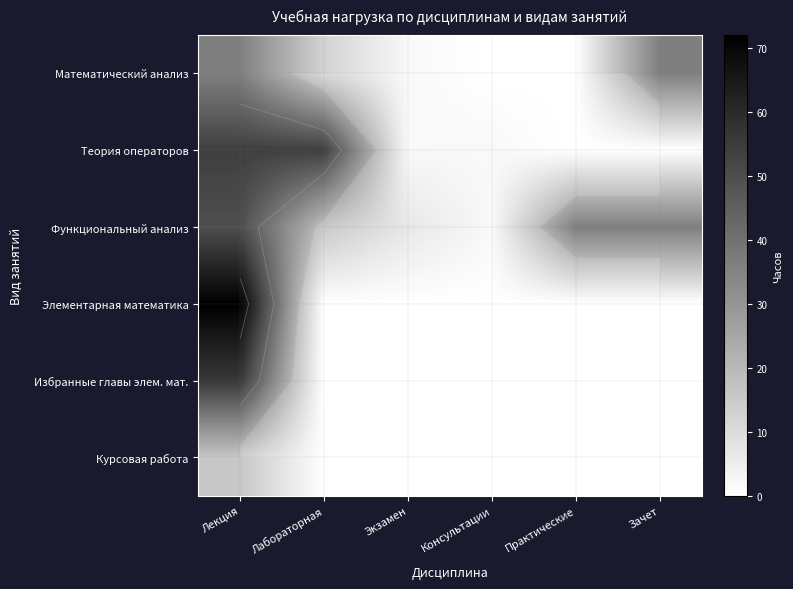

What is the total value across all series at Консультации?

4.0